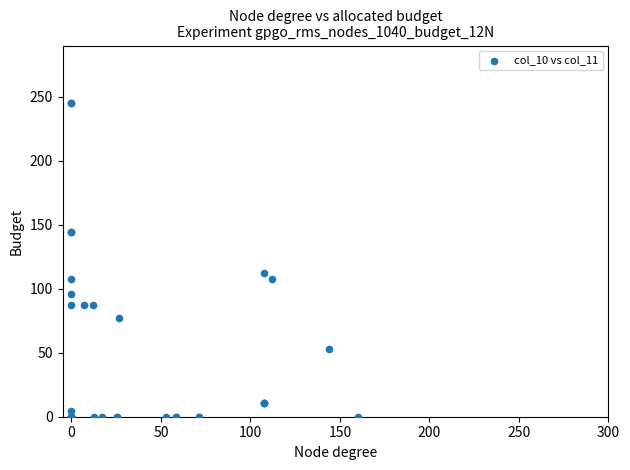

What Y value in the scatter plot is closest to 122?

112.0